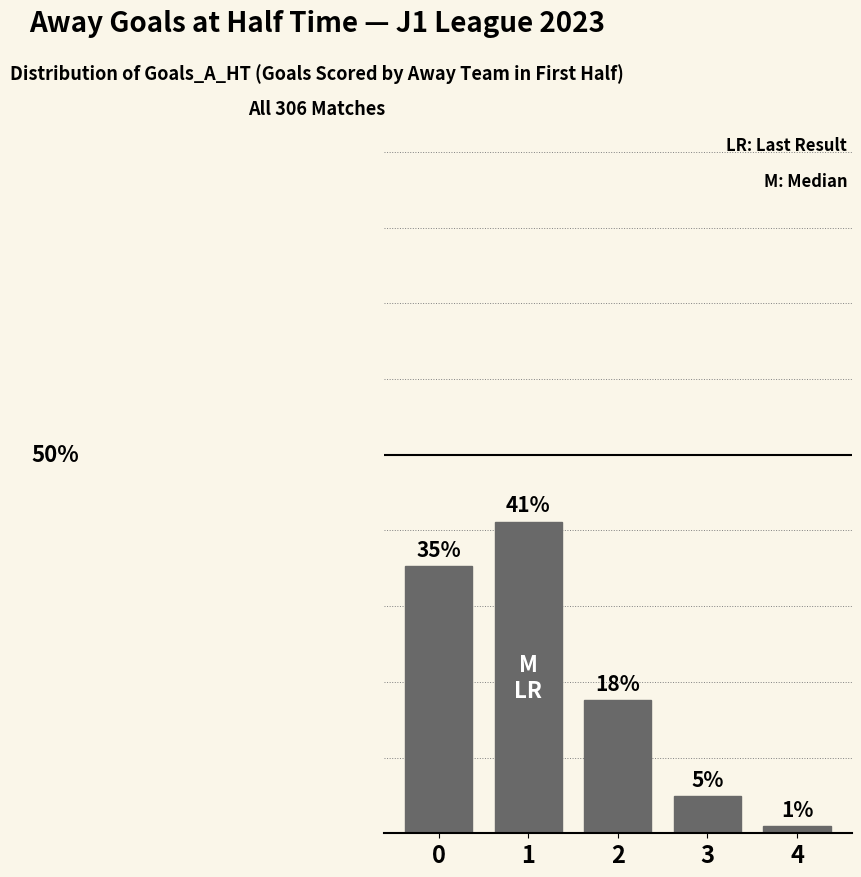

What is the value of the 1st bar from the left?

35.3